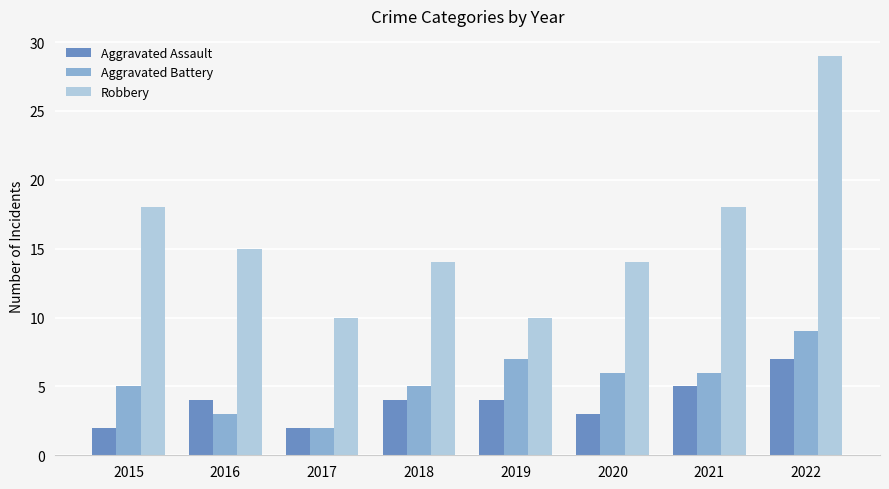

Between 2015 and 2022, which series saw the biggest shift?

Robbery